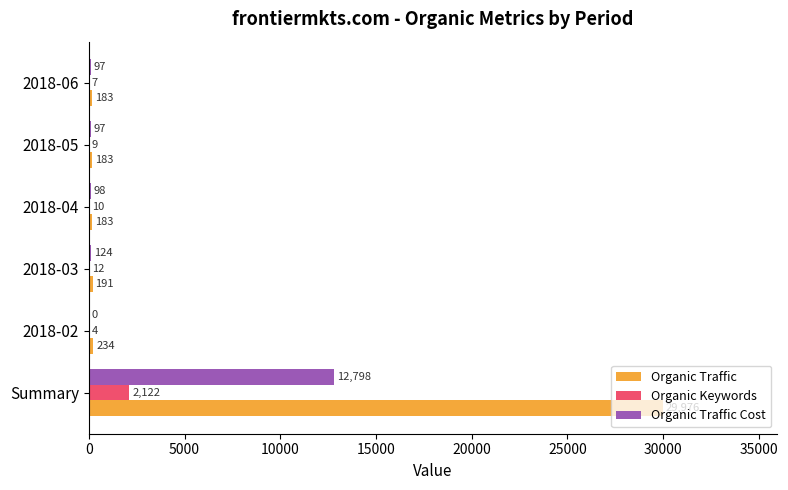

What is the maximum value for Organic Keywords?

2122